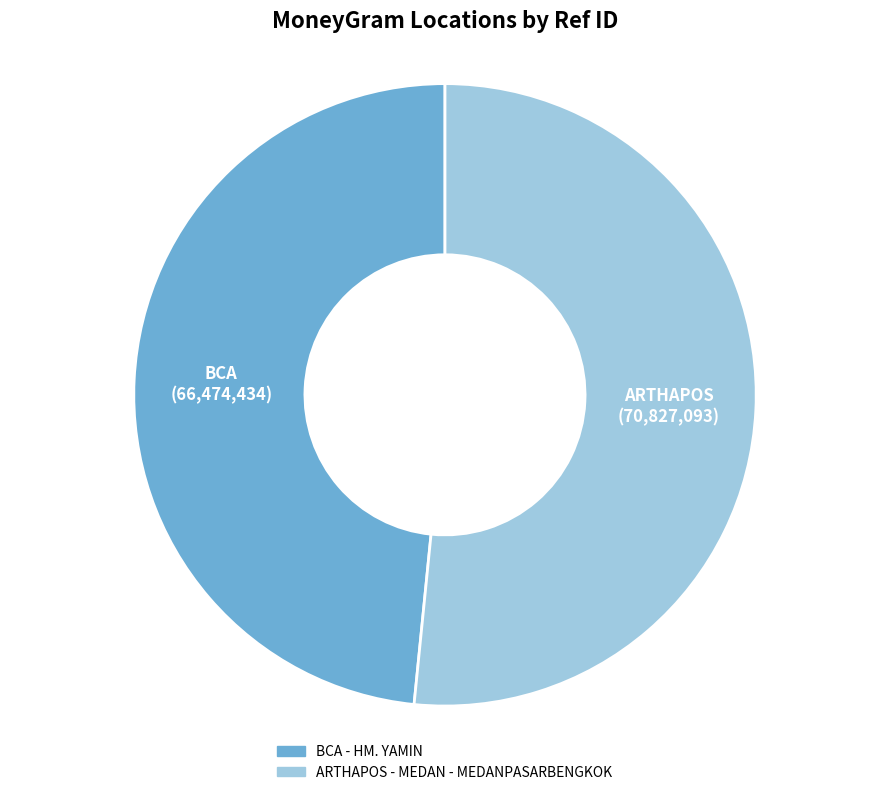

The ARTHAPOS - MEDAN - MEDANPASARBENGKOK slice represents 52% of the pie. True or false?

True